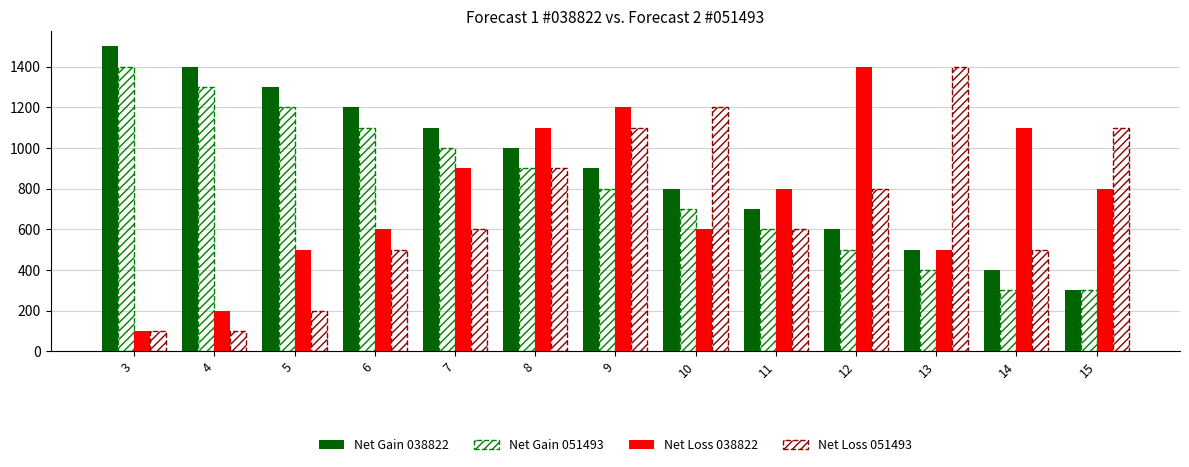

Which category has the highest value in the Net Gain 038822 series?

3